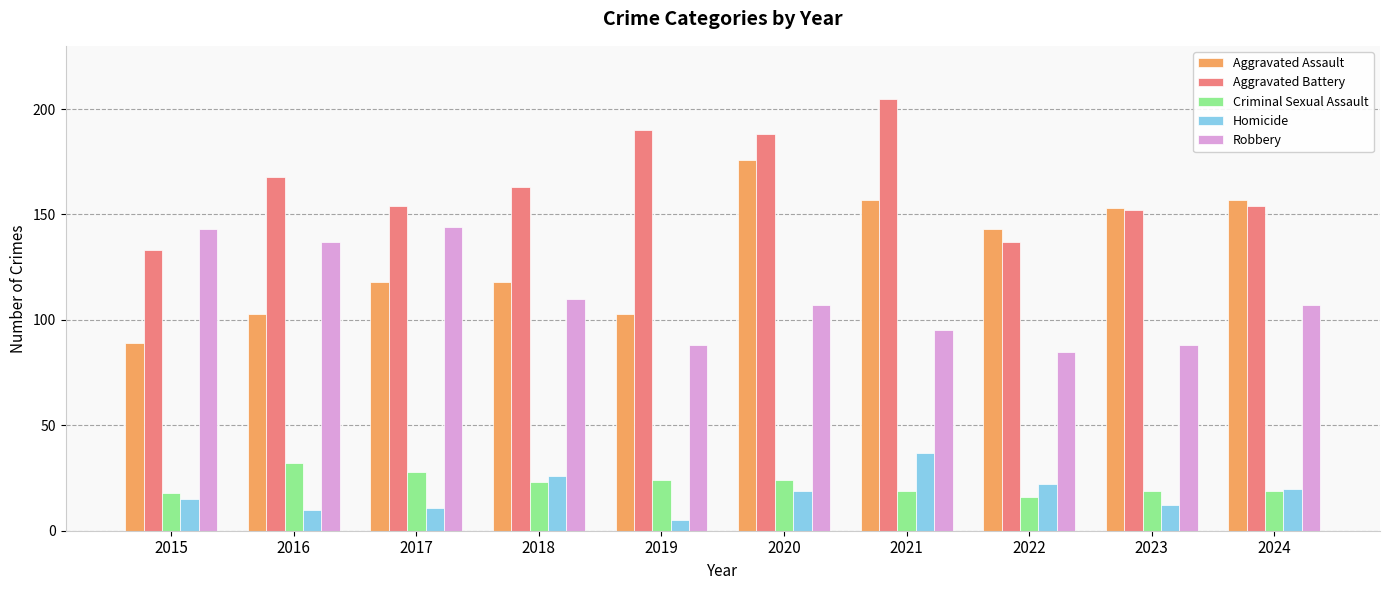

What is the difference between the highest and lowest values at 2015?

128